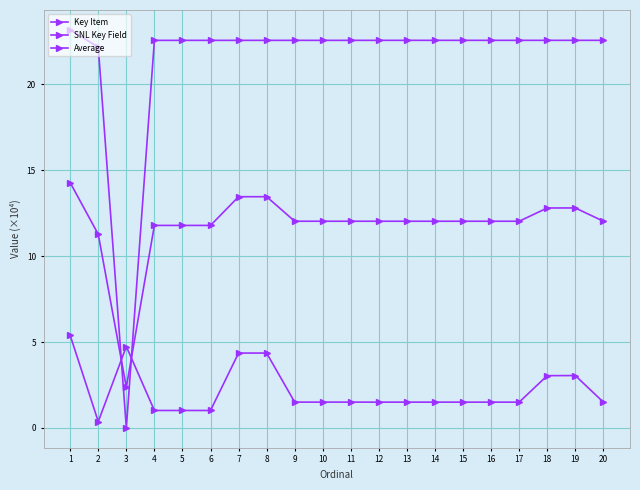

Reading left to right, what are all the values shown in this chart?

Key Item: 1=5.4	2=0.4	3=4.7	4=1.0	5=1.0	6=1.0	7=4.4	8=4.4	9=1.5	10=1.5	11=1.5	12=1.5	13=1.5	14=1.5	15=1.5	16=1.5	17=1.5	18=3.0	19=3.0	20=1.5
SNL Key Field: 1=23.2	2=22.2	3=0.0	4=22.6	5=22.6	6=22.6	7=22.6	8=22.6	9=22.6	10=22.6	11=22.6	12=22.6	13=22.6	14=22.6	15=22.6	16=22.6	17=22.6	18=22.6	19=22.6	20=22.6
Average: 1=14.3	2=11.3	3=2.4	4=11.8	5=11.8	6=11.8	7=13.5	8=13.5	9=12.0	10=12.0	11=12.0	12=12.0	13=12.0	14=12.0	15=12.0	16=12.0	17=12.0	18=12.8	19=12.8	20=12.0